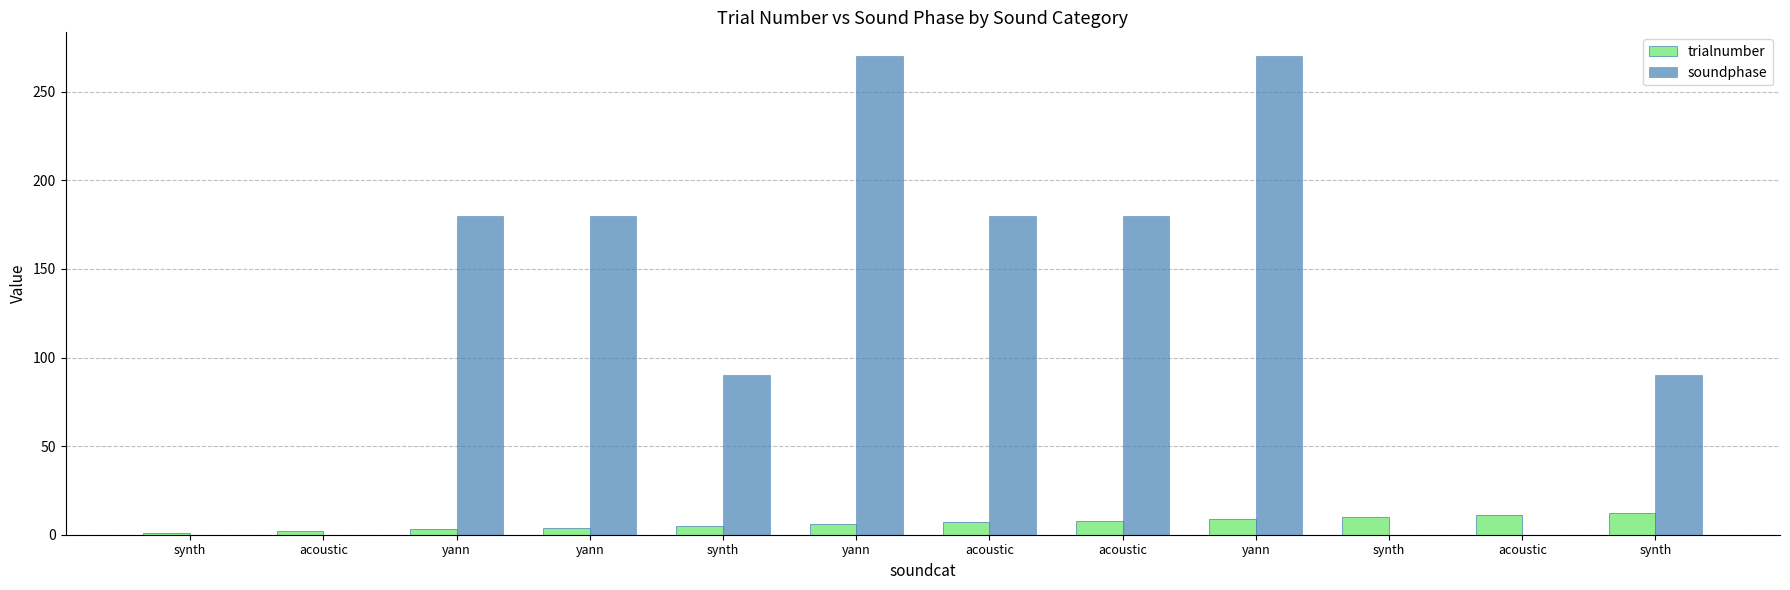

What are all the series names shown in the legend?

trialnumber, soundphase